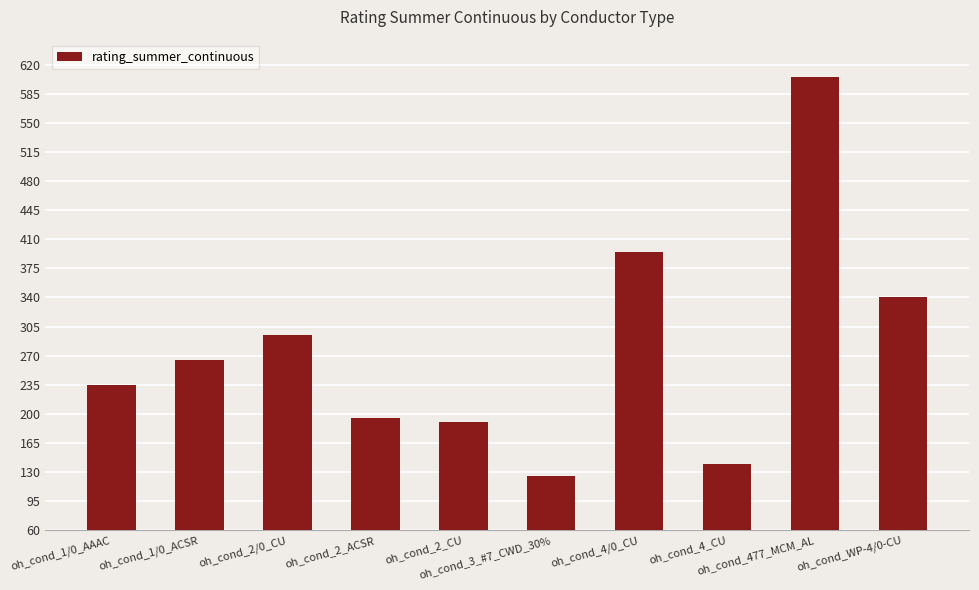

How many bars are there in total?

10